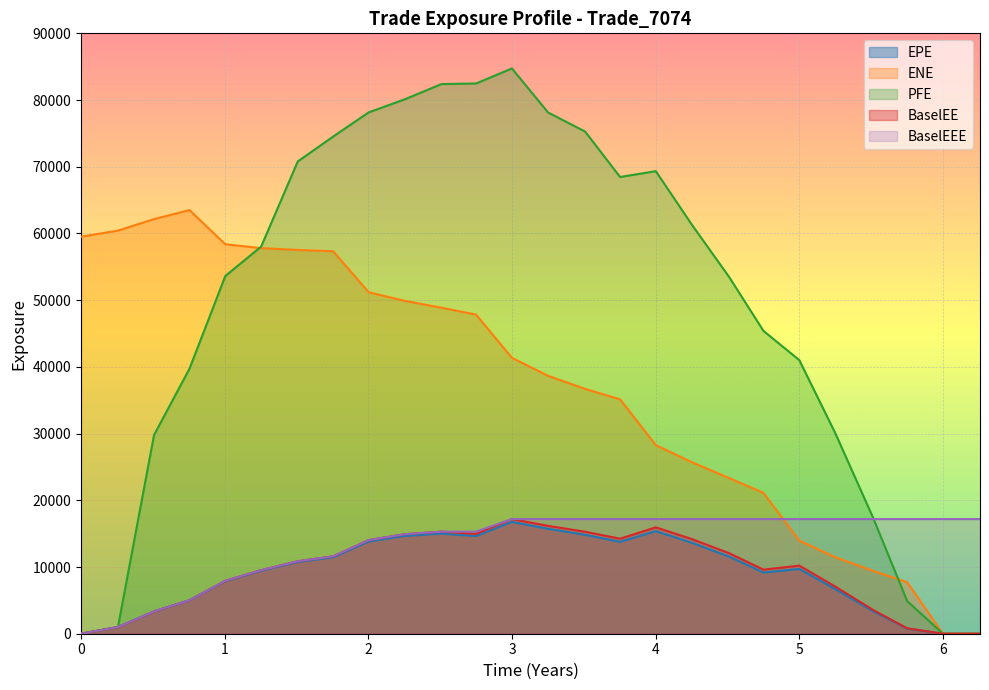

What is the difference between the highest and lowest values at 4?

53966.7